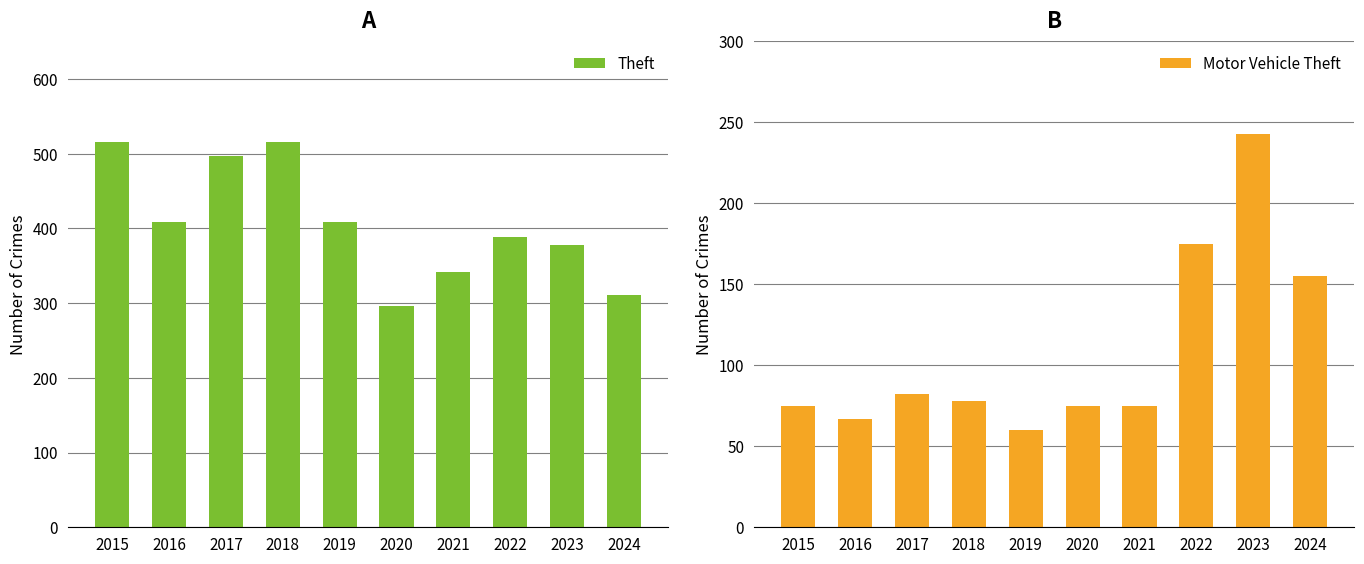

Rank the categories by Theft value from lowest to highest.

2020, 2024, 2021, 2023, 2022, 2016, 2019, 2017, 2015, 2018